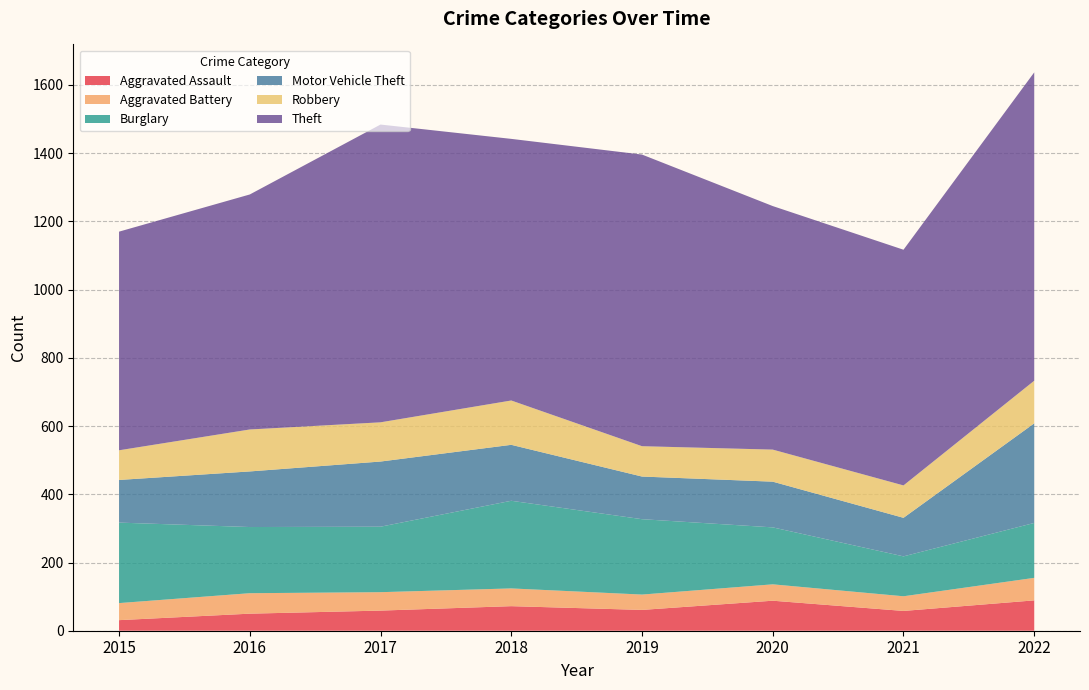

Reading left to right, transcribe all the data shown in this chart.

Aggravated Assault: 31	50	59	72	61	88	58	89
Aggravated Battery: 50	60	54	52	45	48	43	66
Burglary: 236	194	192	257	221	167	117	161
Motor Vehicle Theft: 125	163	191	164	125	134	113	292
Robbery: 87	123	115	130	89	94	95	125
Theft: 641	689	873	767	855	714	691	904